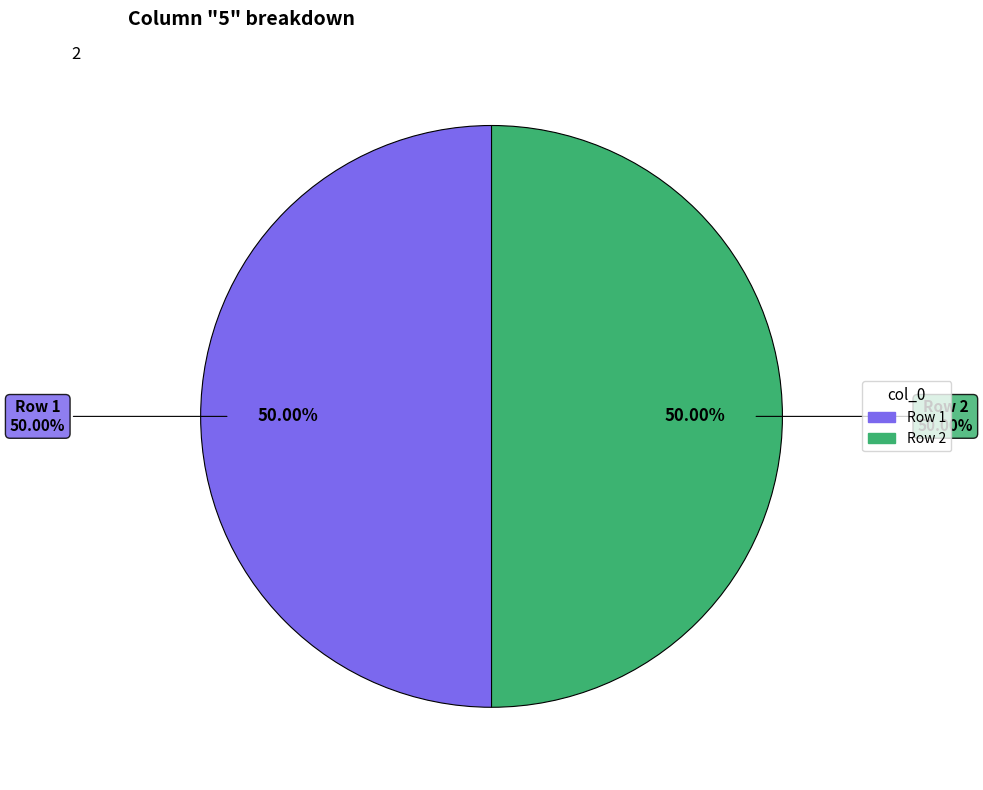

Between 10 and 4, which is larger?

10